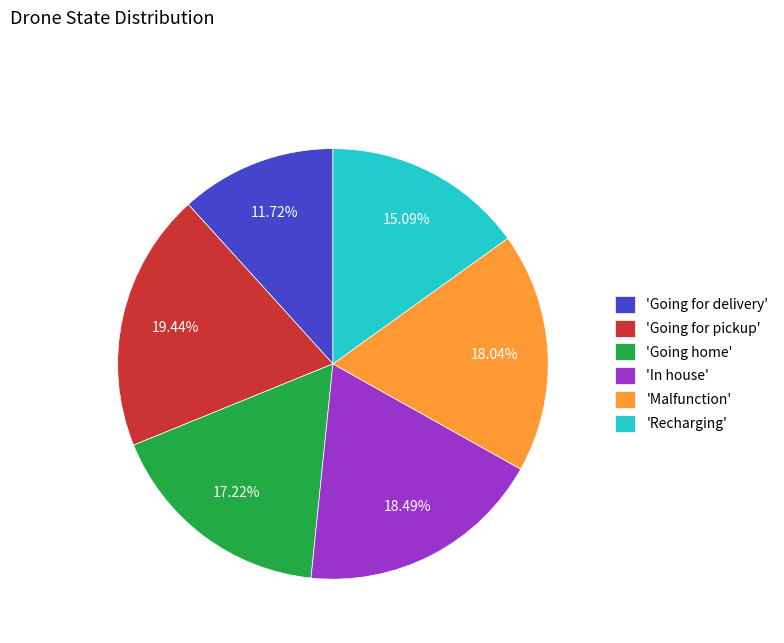

Is 'Malfunction' the majority of the pie?

No